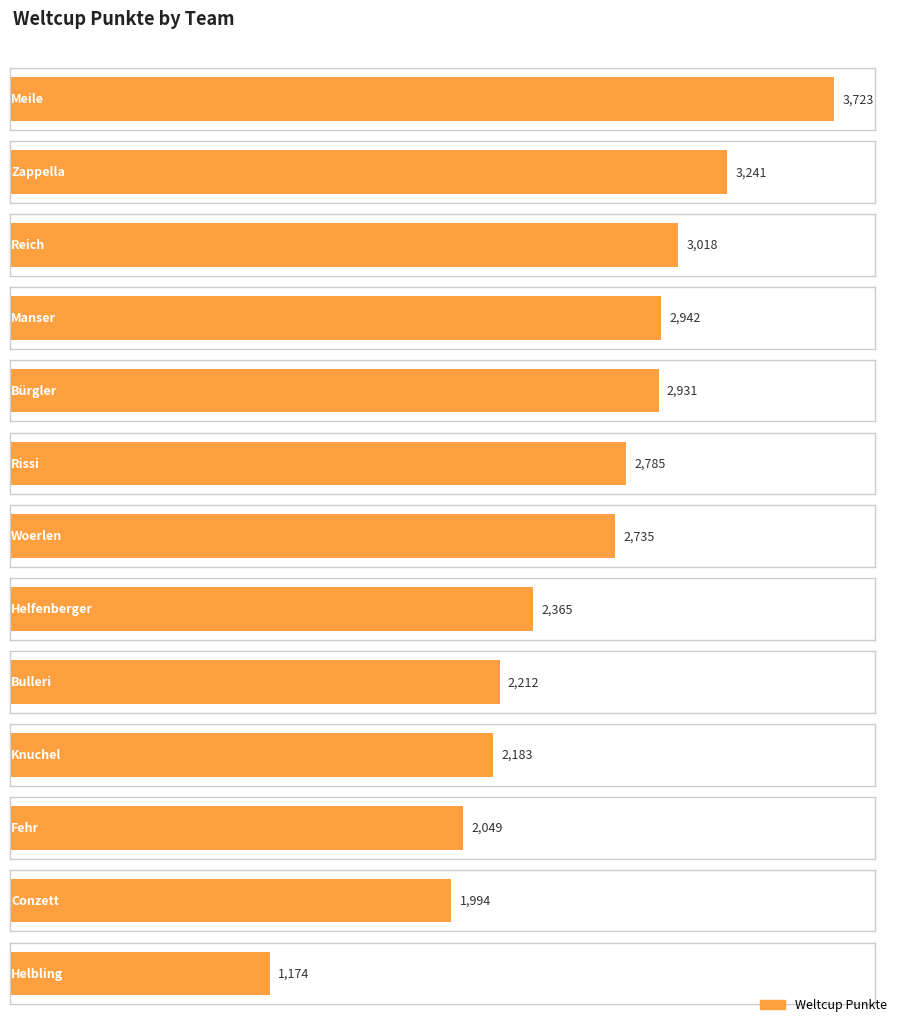

How many data points are less than 2735?

6